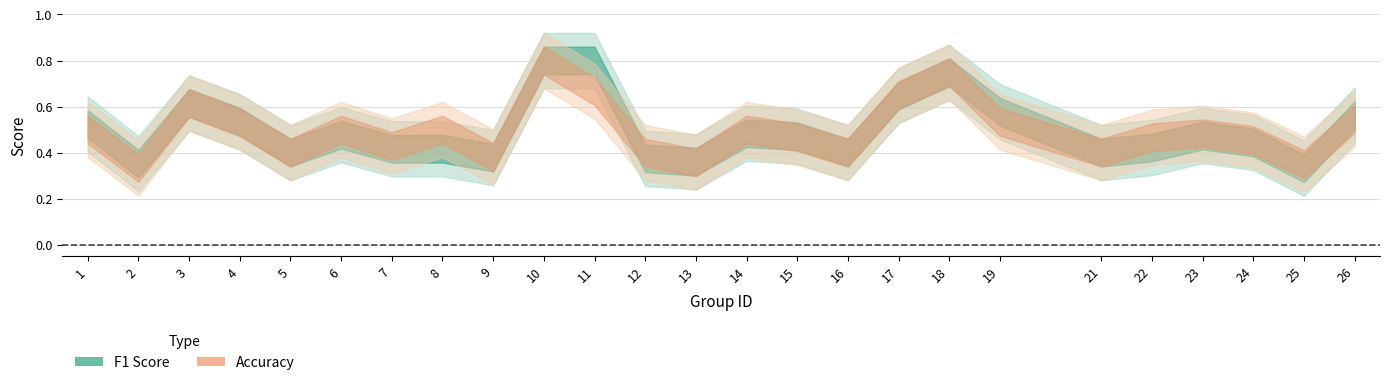

Reading left to right, transcribe all the data shown in this chart.

f1: 0.5	0.4	0.6	0.5	0.4	0.5	0.4	0.4	0.4	0.8	0.8	0.4	0.4	0.5	0.5	0.4	0.6	0.7	0.6	0.4	0.4	0.5	0.4	0.3	0.6
accuracy: 0.5	0.3	0.6	0.5	0.4	0.5	0.4	0.5	0.4	0.8	0.7	0.4	0.4	0.5	0.5	0.4	0.7	0.8	0.5	0.4	0.5	0.5	0.5	0.3	0.5